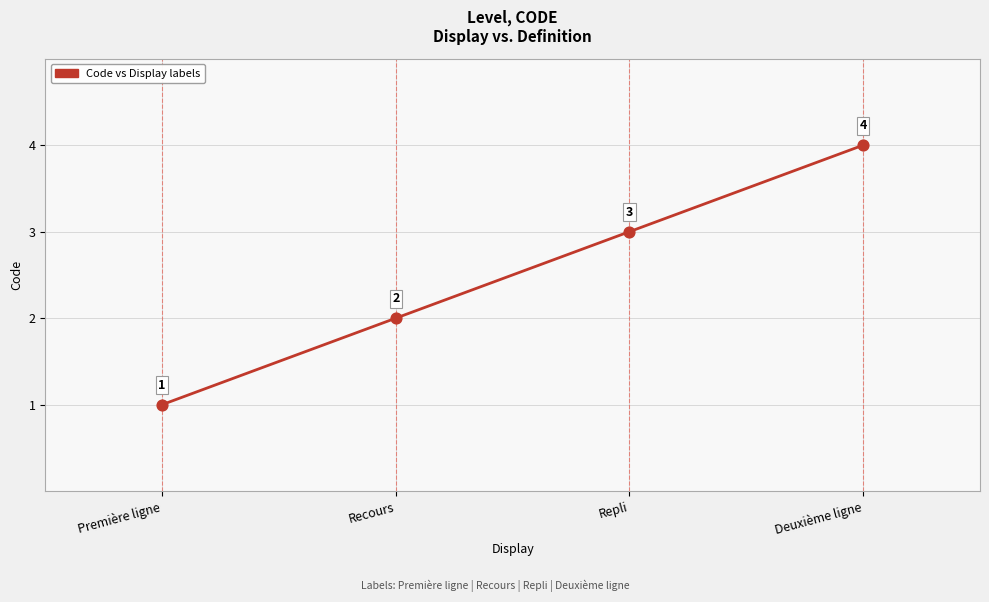

Approximately how many times larger is the value at Première ligne compared to Recours?

0.5